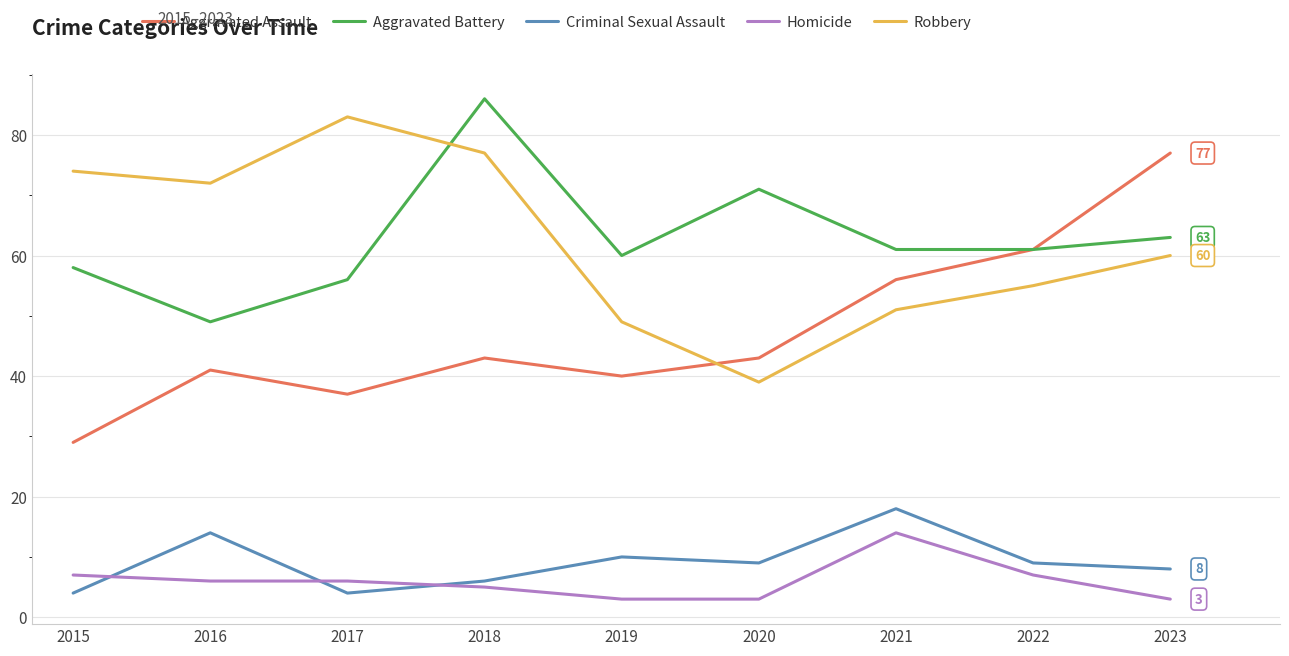

What value does the Aggravated Battery series have at 2016?

49